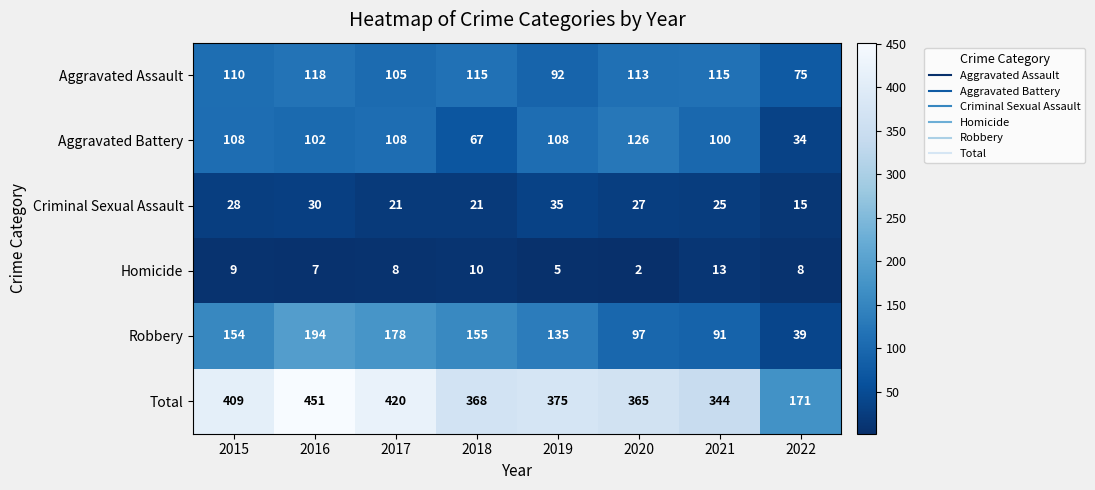

Which category has the lowest value across all series?

2020